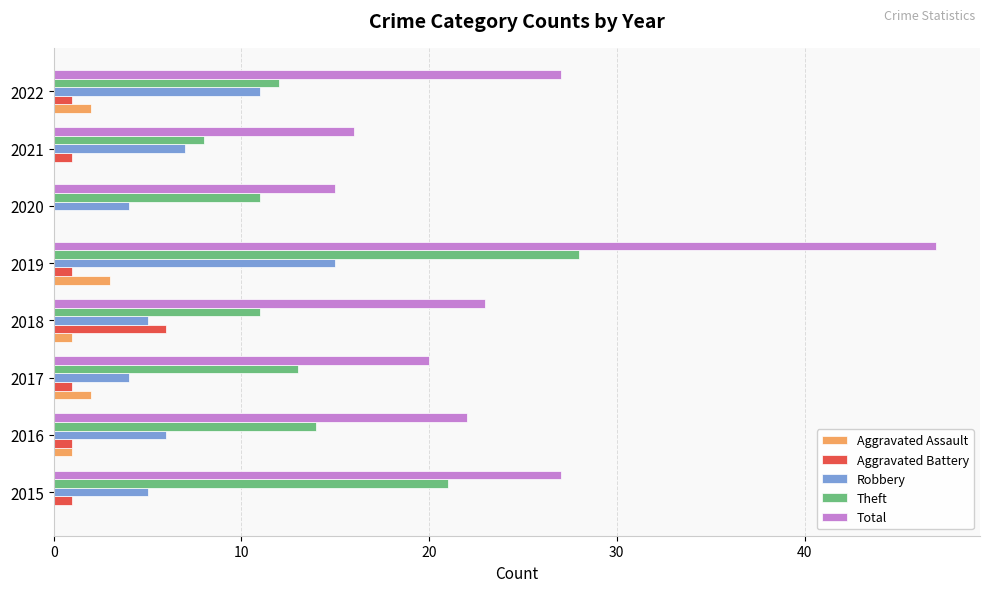

Is it true that Total equals 45 at 2015?

False